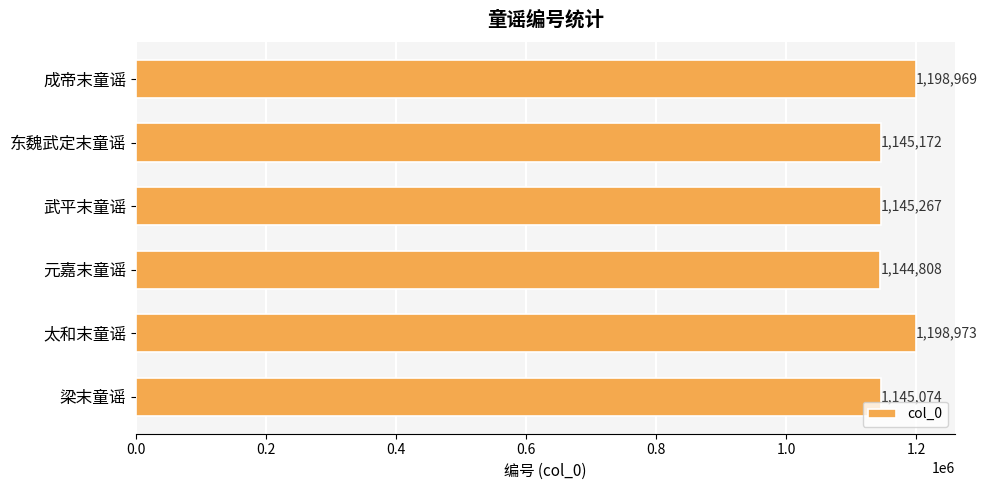

Which category has the highest value across all series?

太和末童谣